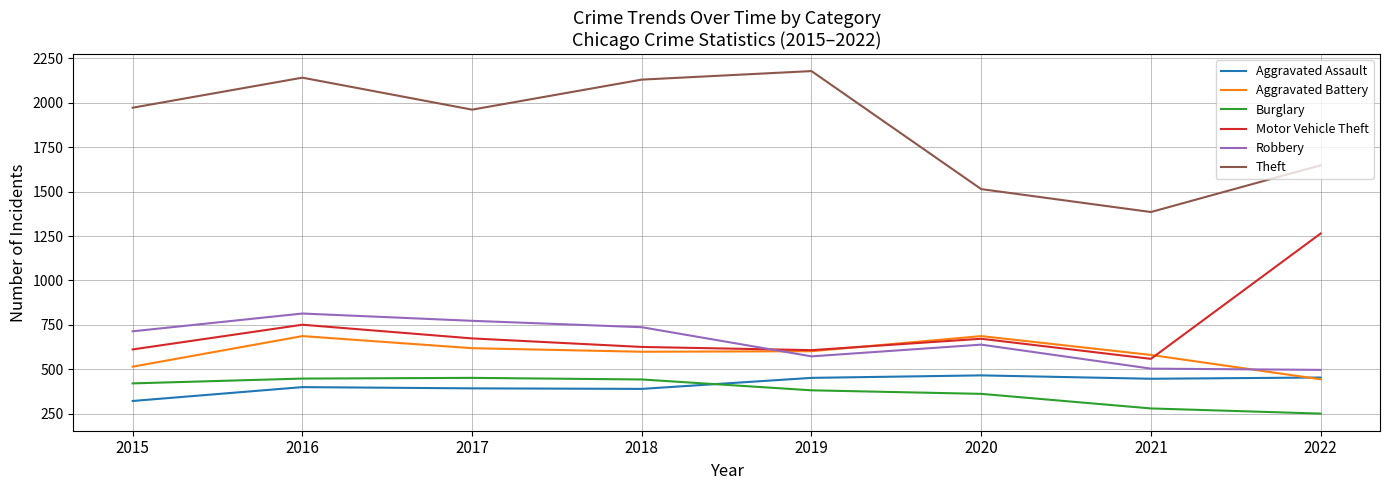

True or false: Theft and Burglary cross at least once.

False